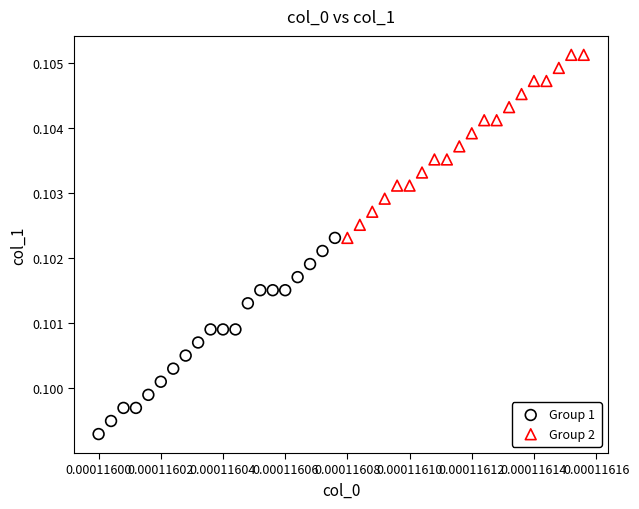

What are all the series names shown in the legend?

Group 1, Group 2